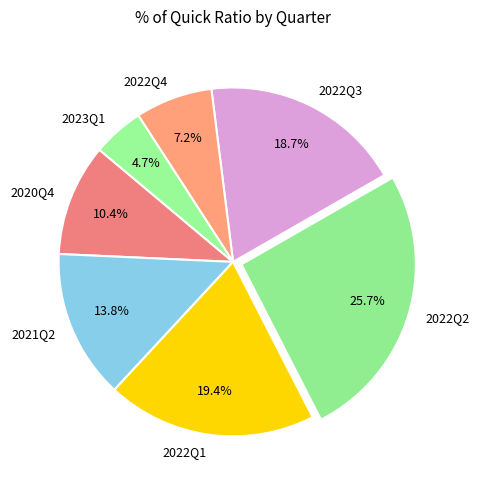

What percentage is the 2022Q2 slice, to the nearest percent?

26%